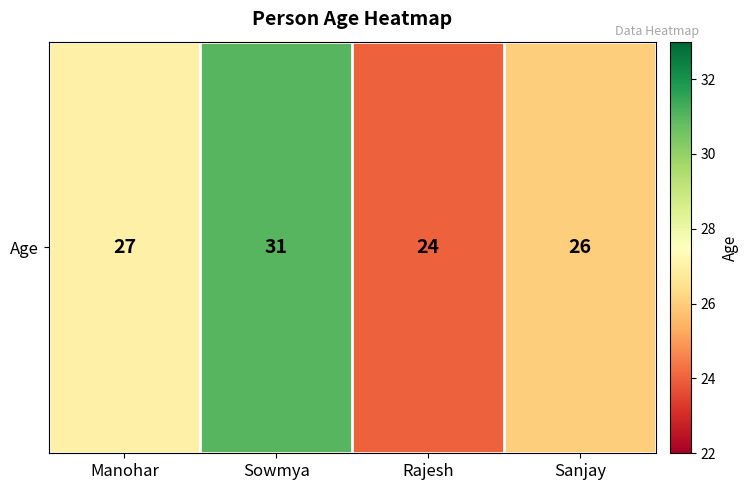

Count the number of categories in the chart.

4